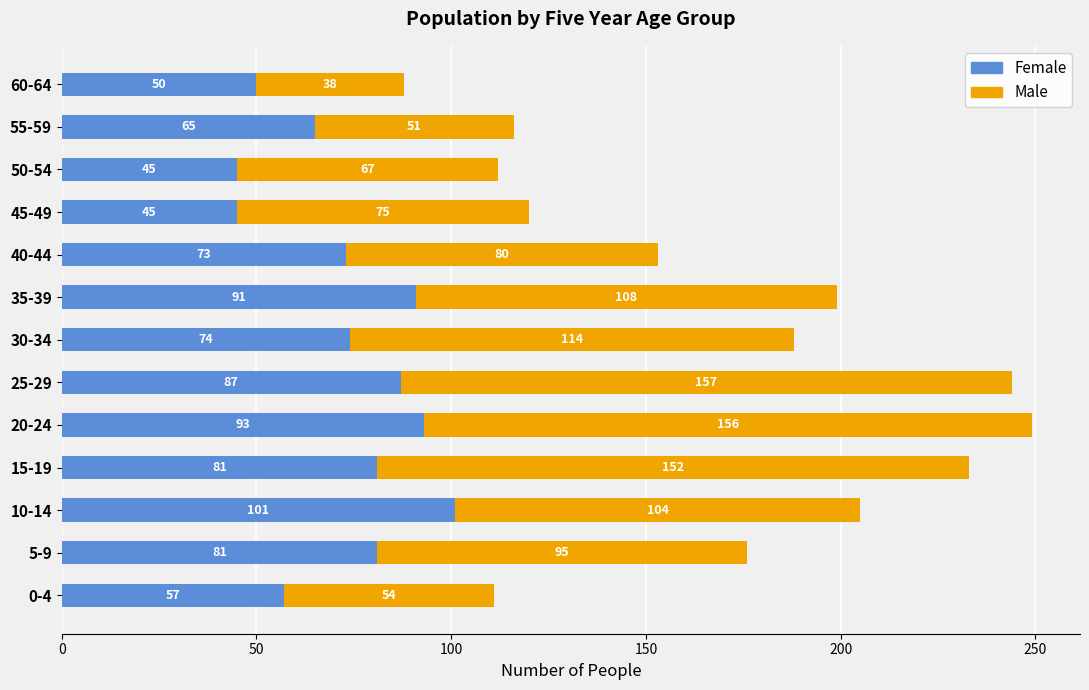

At which category is the sum across all series the highest?

20-24